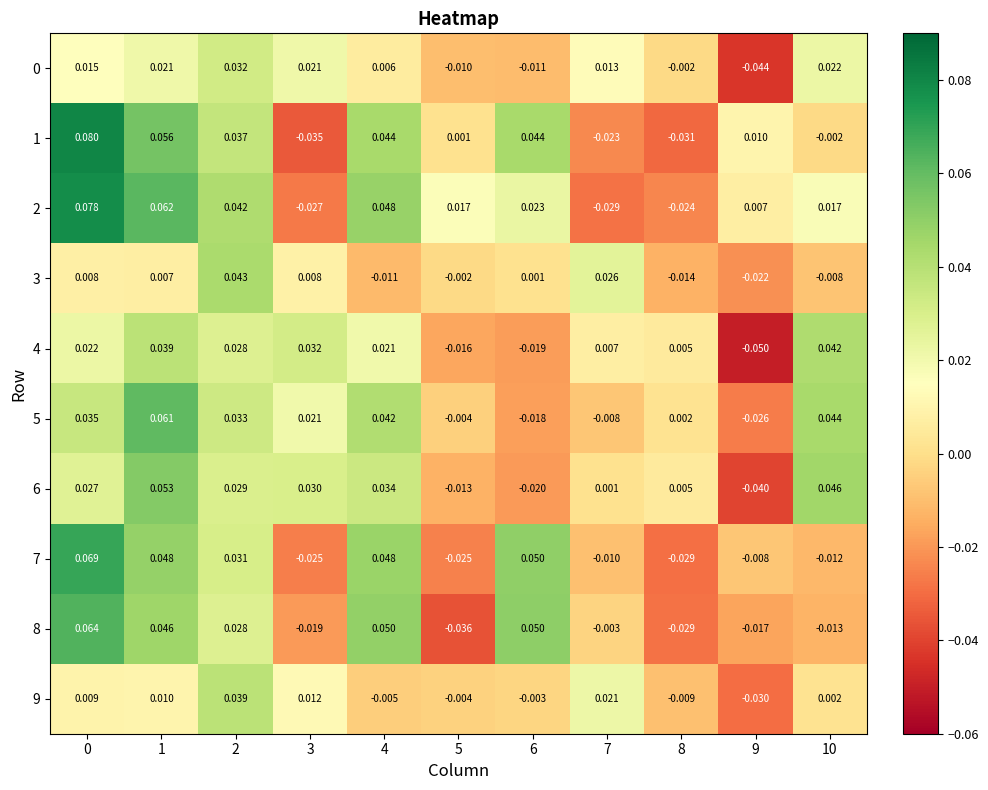

Is the value of 1 at 7 greater than the value of 9 at 5?

No